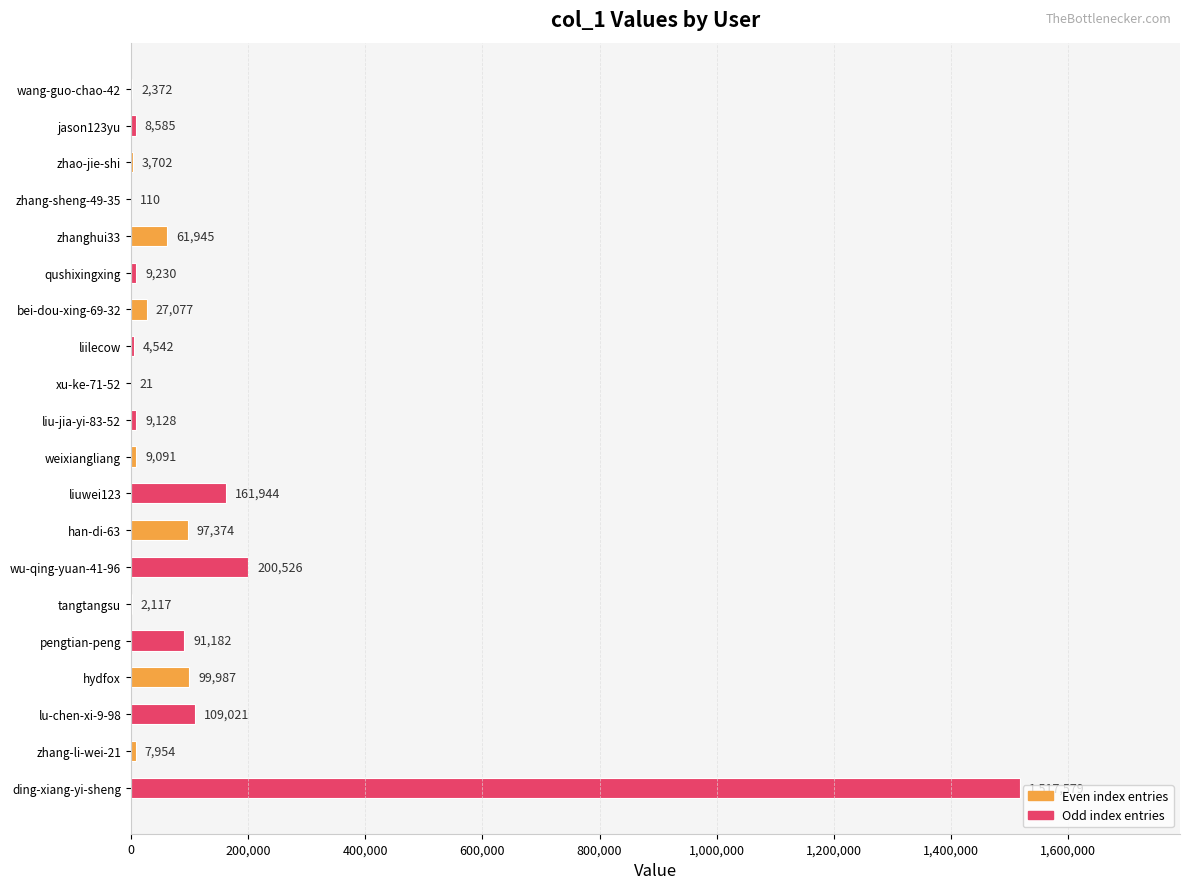

What is the greatest value displayed?

1517579